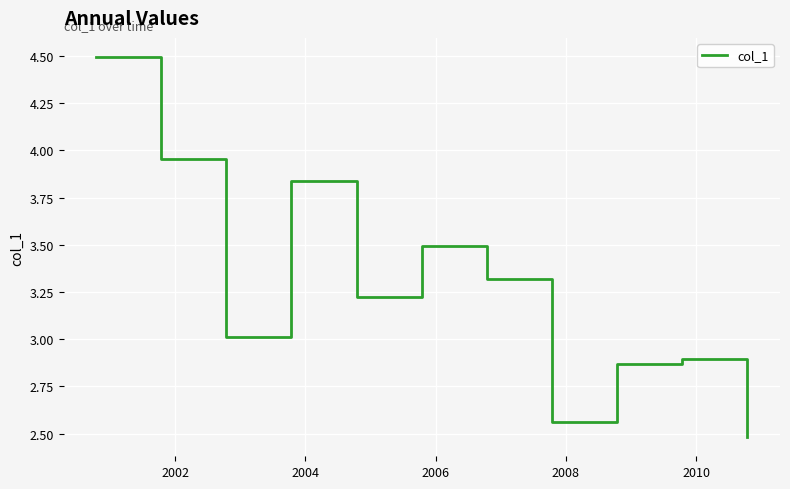

What is the difference between the maximum and minimum values?

2.0